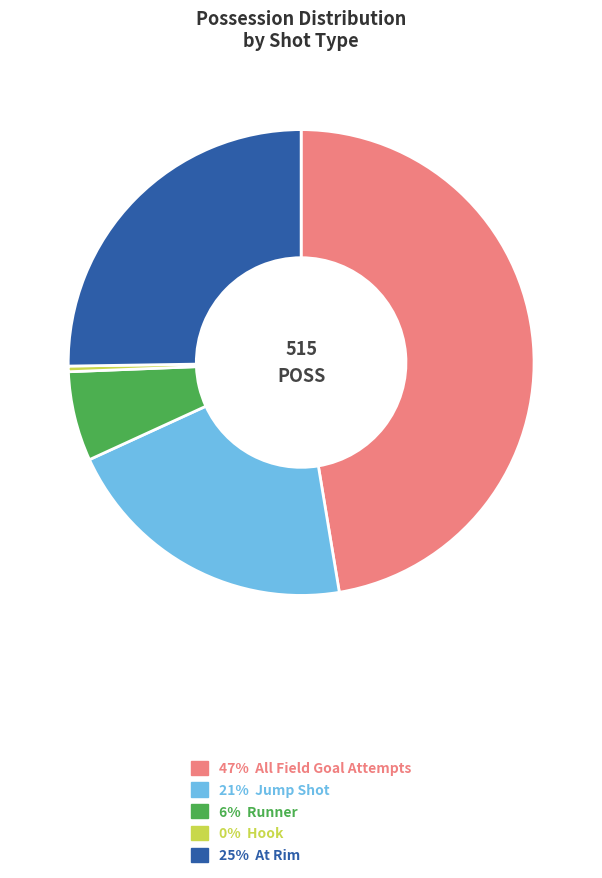

What is the largest slice in the pie chart?

47% All Field Goal Attempts